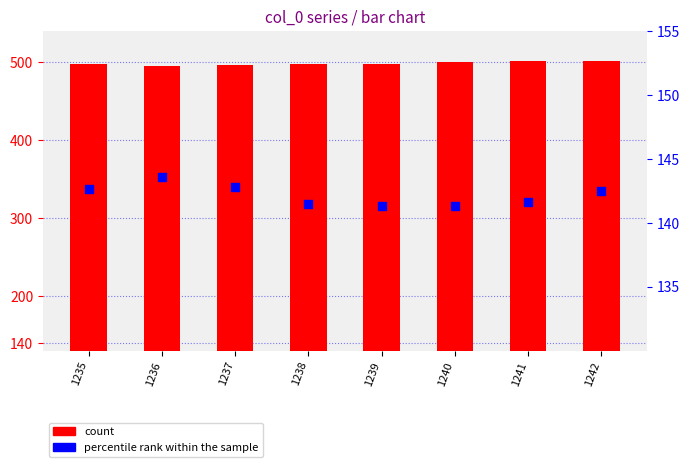

Is the value of percentile rank within the sample at 1239 greater than the value of count at 1236?

No